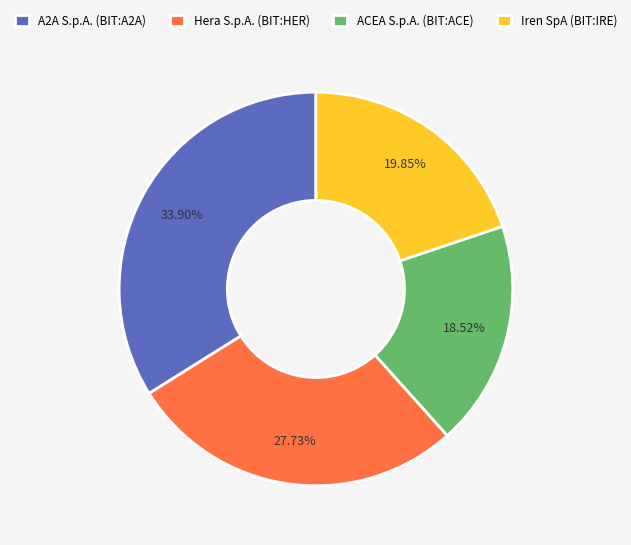

What is the ratio of the value at A2A S.p.A. (BIT:A2A) to the value at Hera S.p.A. (BIT:HER)?

1.2